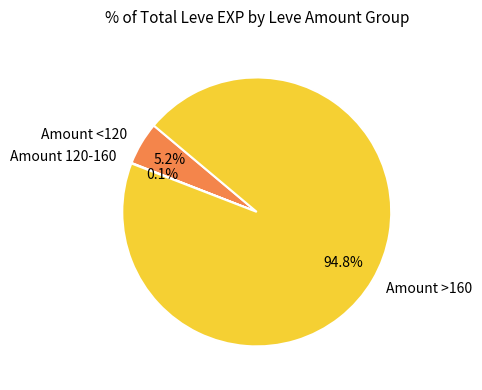

Is there a majority slice in this chart?

Yes